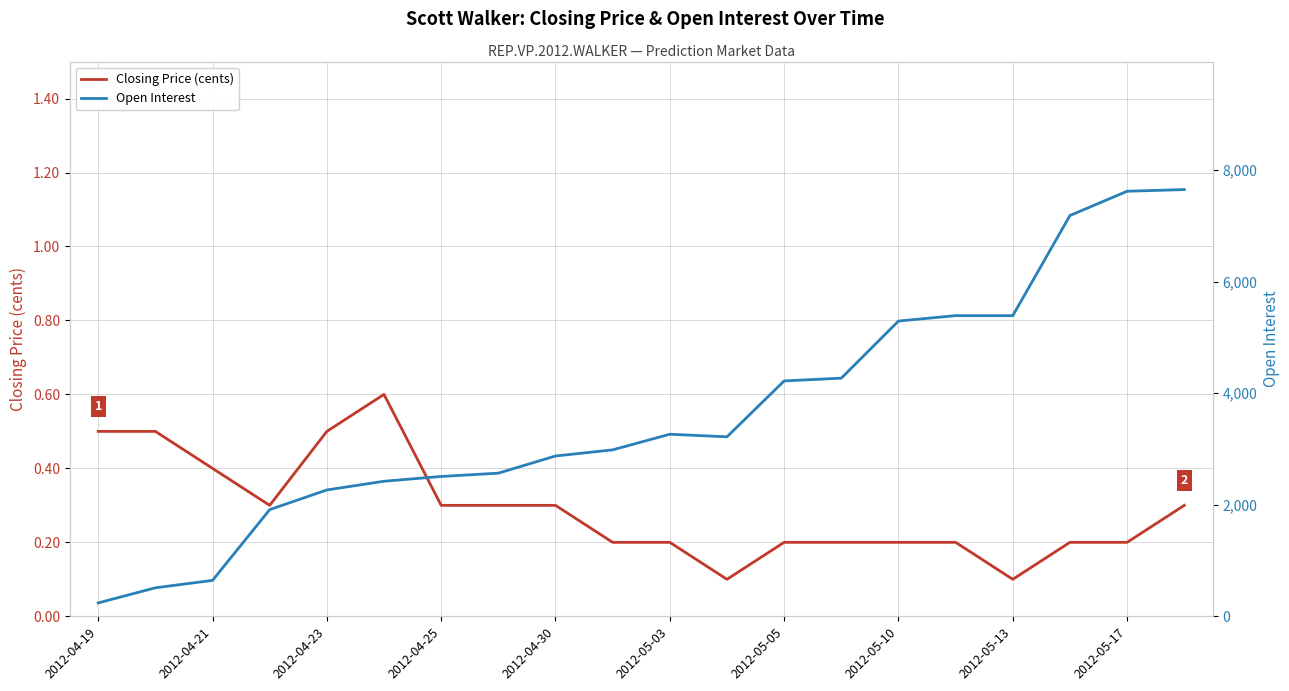

What is the highest value of the Closing Price (cents) series?

0.6